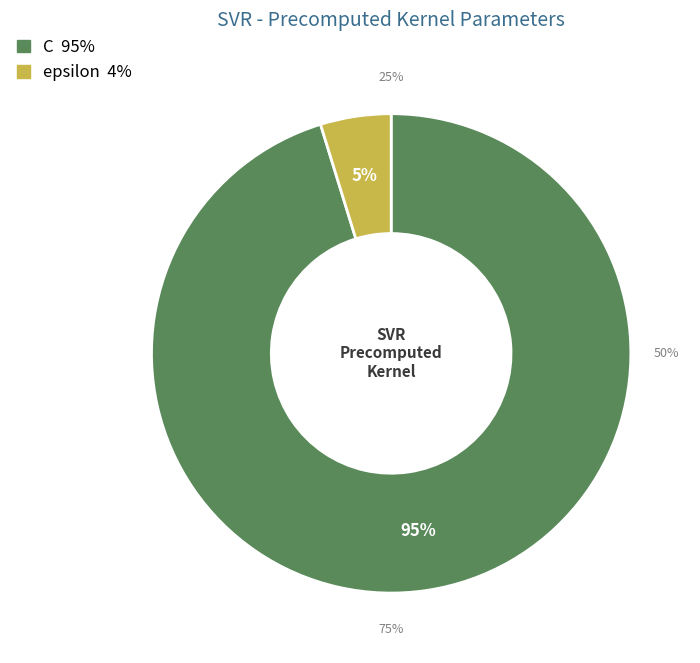

What percentage do C and epsilon together represent?

100.0%